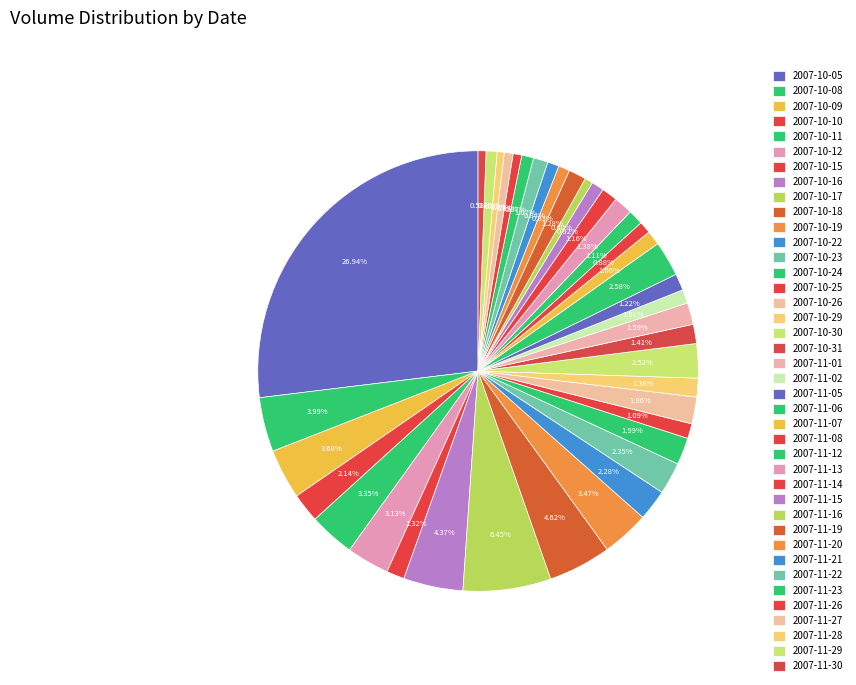

How many slices are in this pie chart?

40